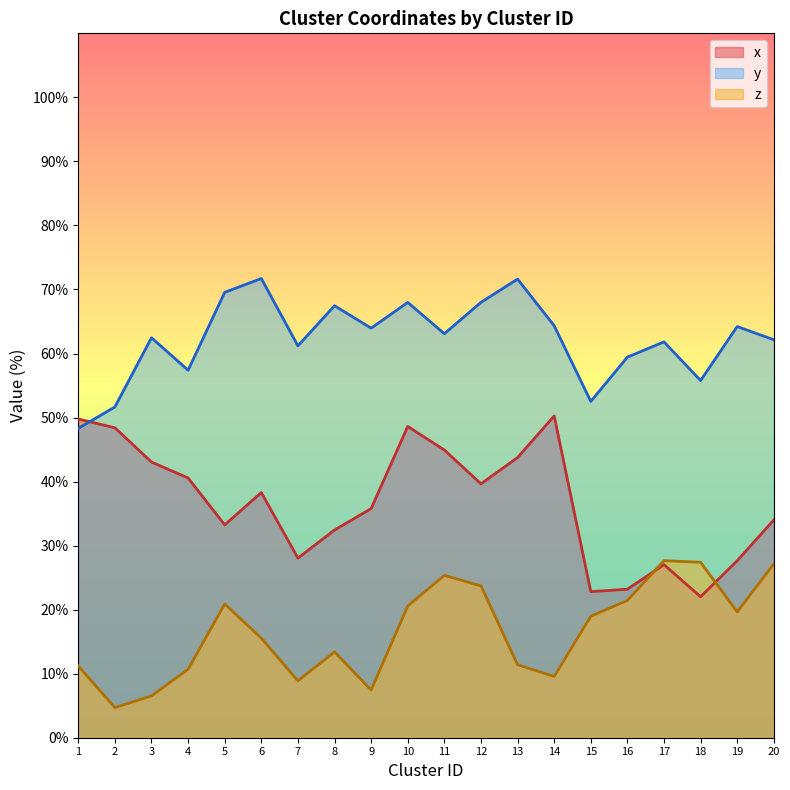

List the labels in order of z value, smallest first.

2, 3, 9, 7, 14, 4, 1, 13, 8, 6, 15, 19, 10, 5, 16, 12, 11, 20, 18, 17